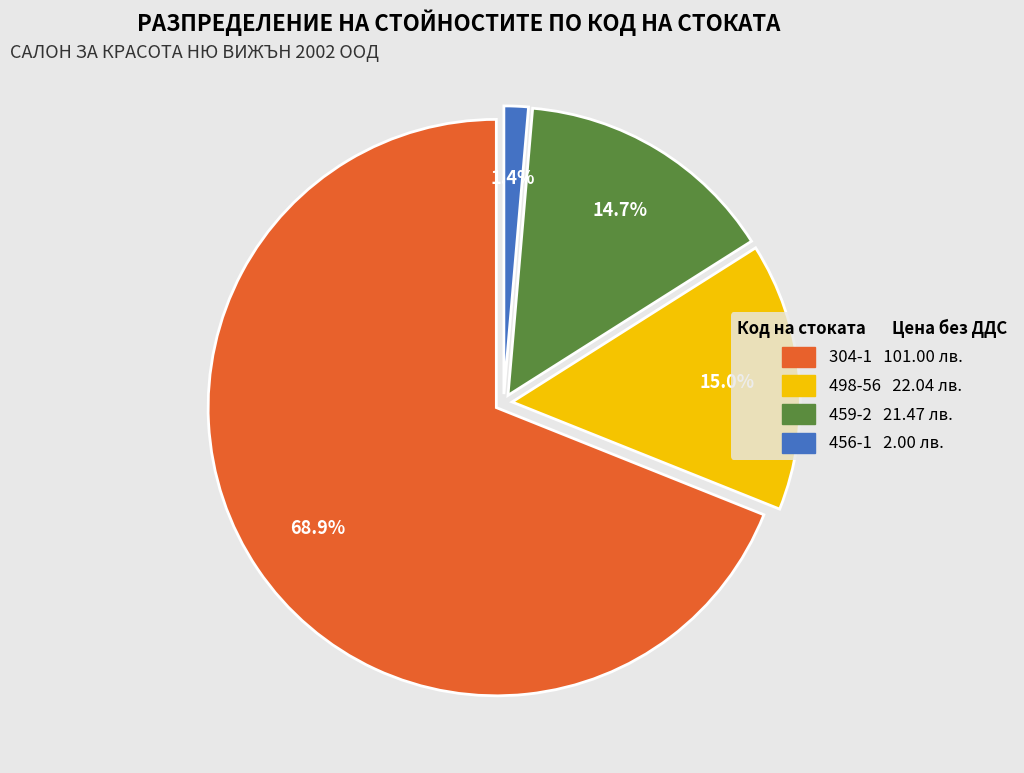

Combined, what portion of the pie is 498-56 and 456-1?

16.4%